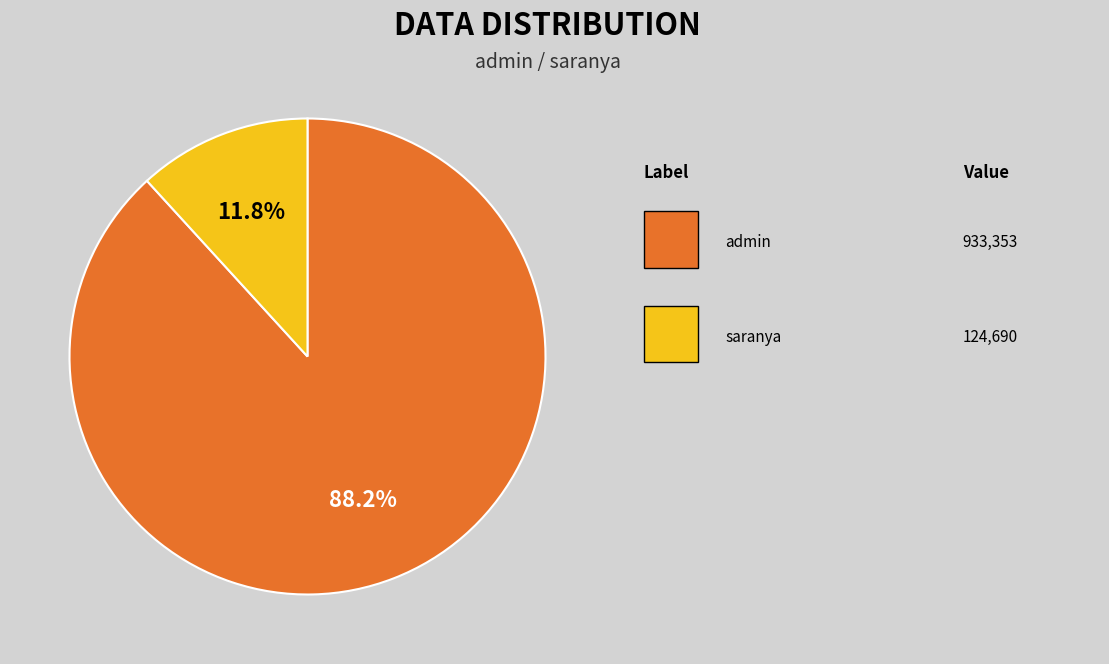

Does any single category account for the majority?

Yes